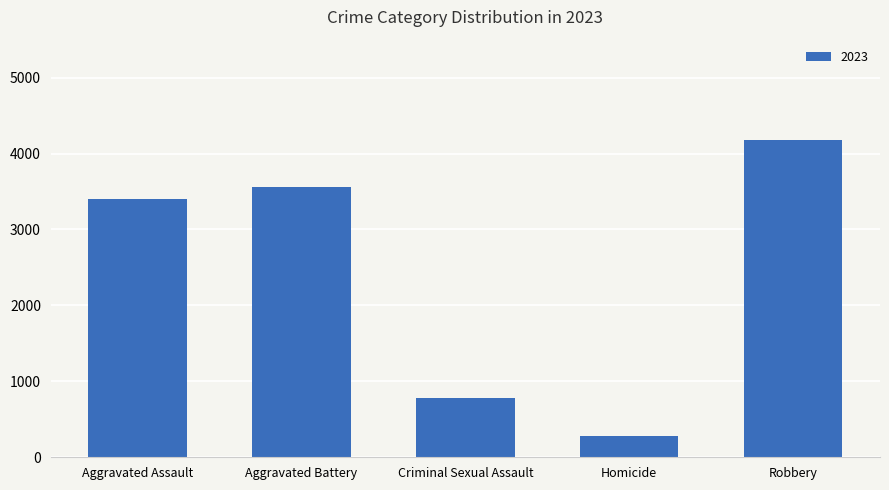

Between Aggravated Battery and Homicide, which is larger?

Aggravated Battery